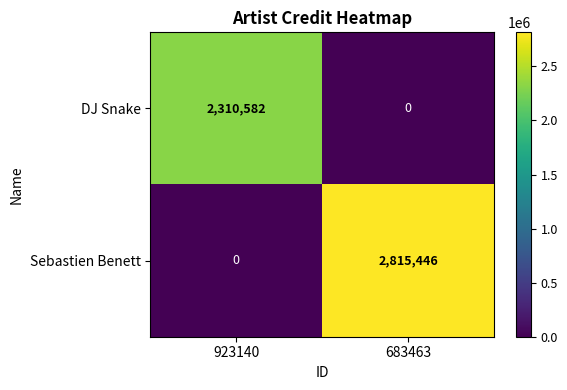

Rank the series at 923140 from lowest to highest value.

Sebastien Benett, DJ Snake